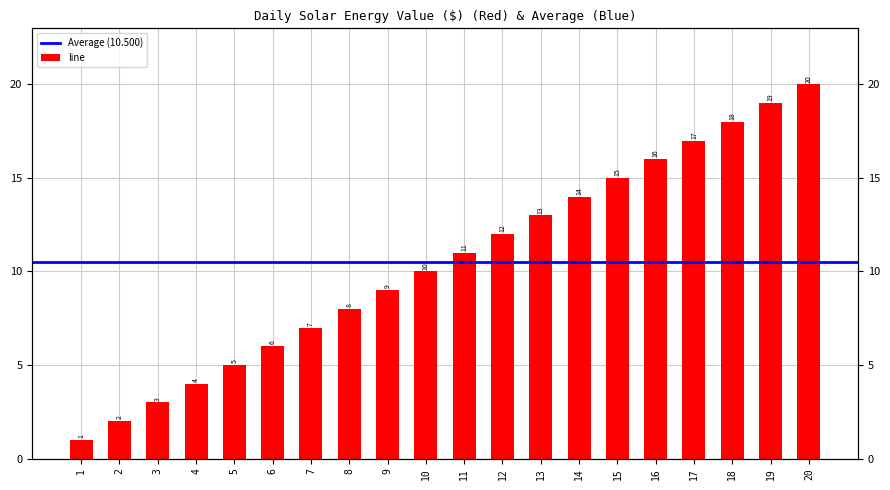

What is the change in value from 6 to 14?

+8